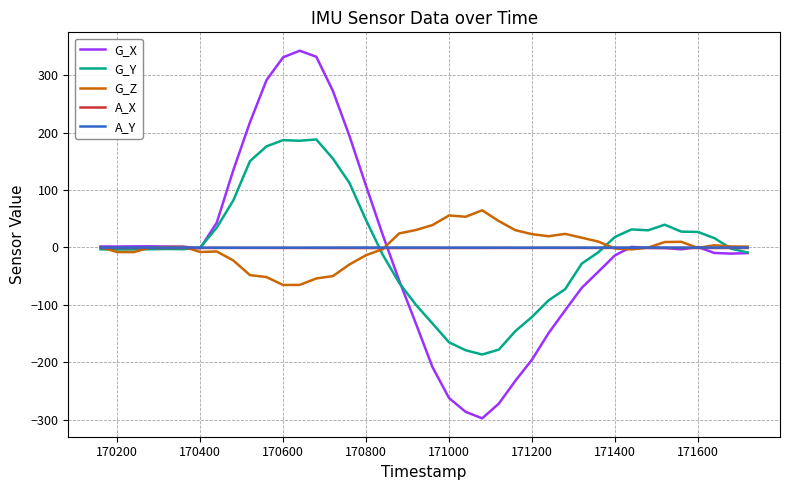

What is the minimum value shown in the chart?

-298.0